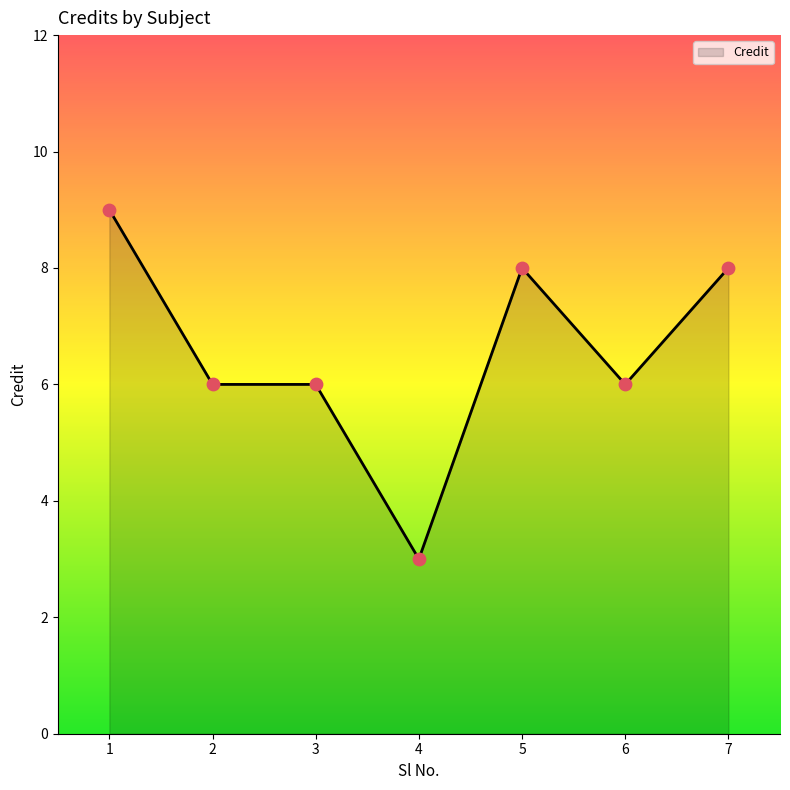

Between 4 and 3, which is larger?

3